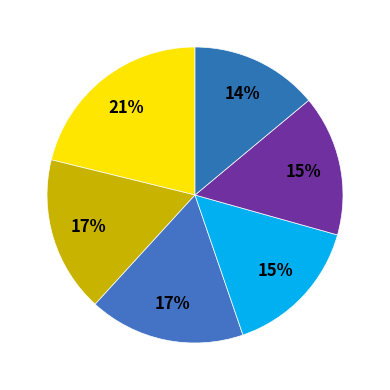

Count the number of slices in the pie.

6